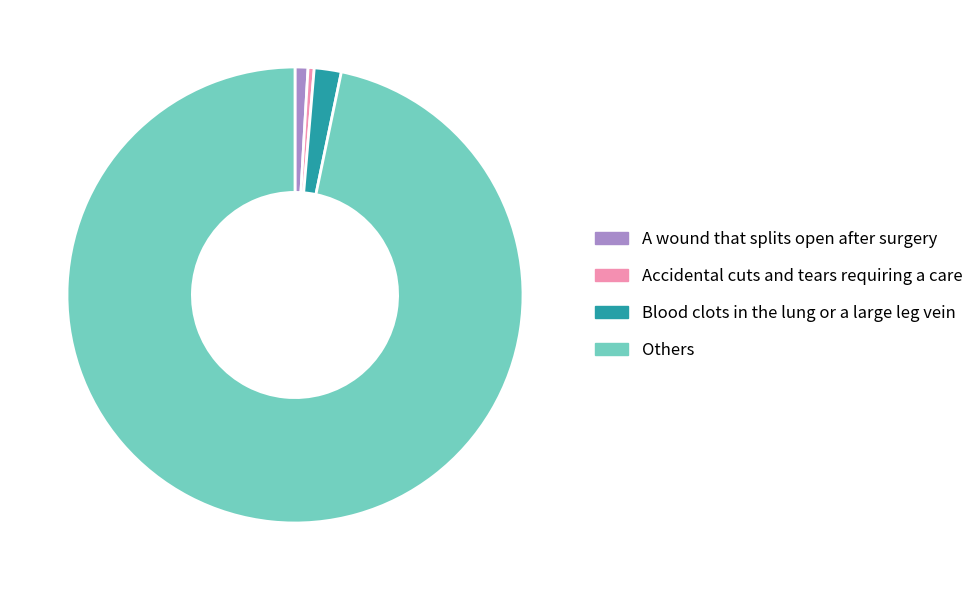

Count the number of slices in the pie.

4